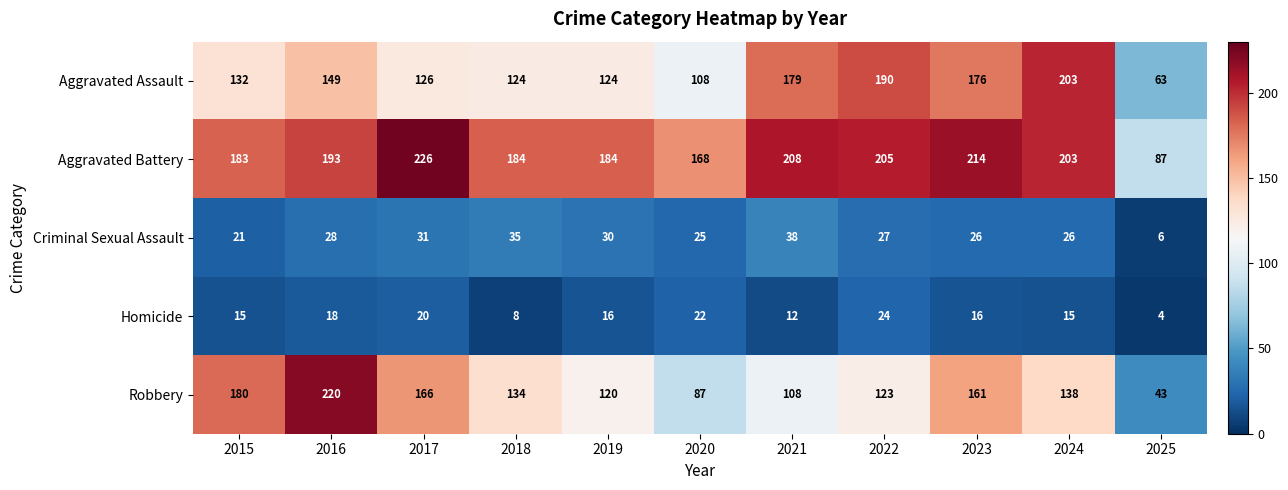

What is the average value of the Aggravated Assault series?

143